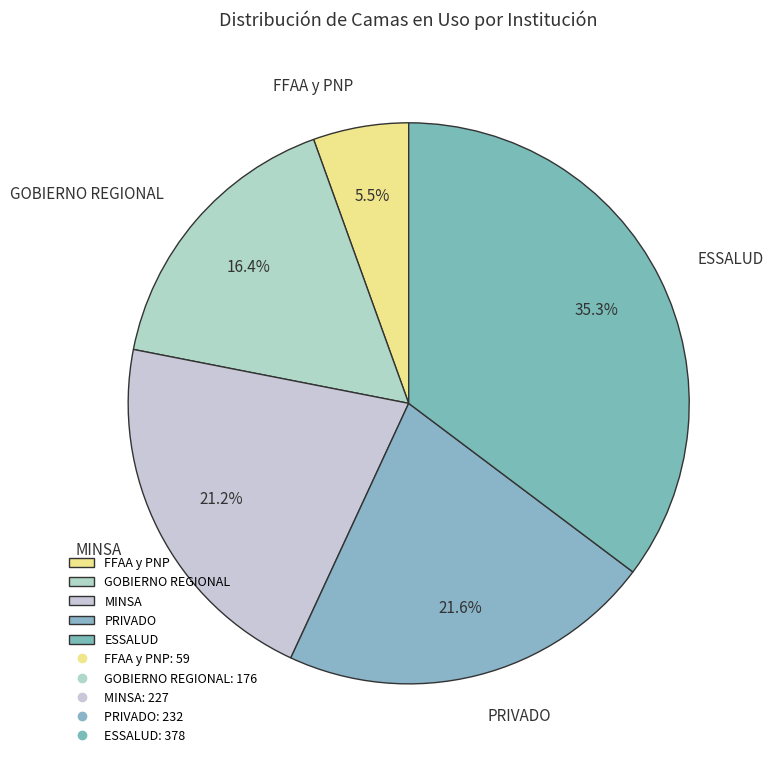

What is the largest slice in the pie chart?

ESSALUD